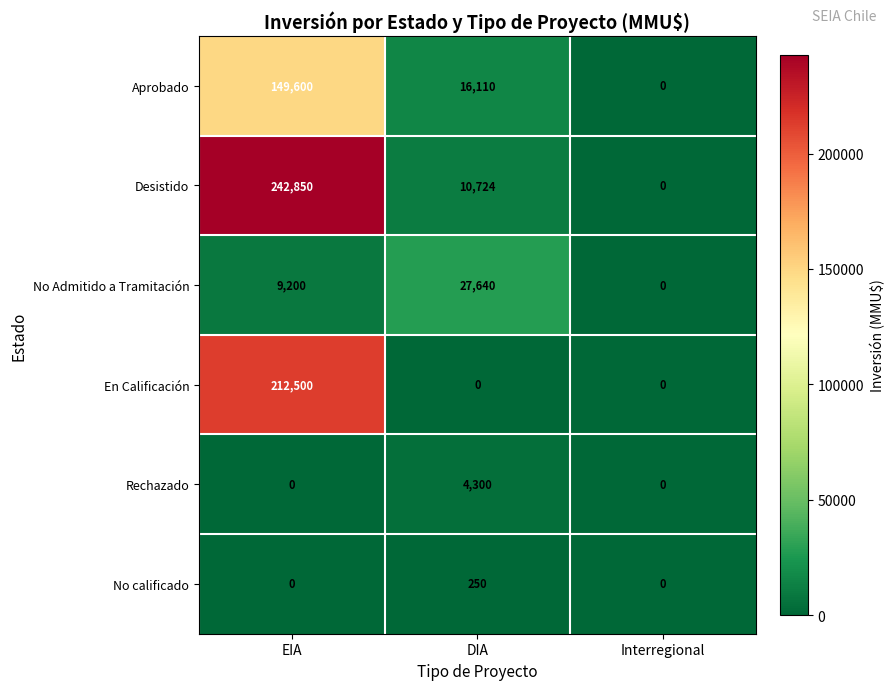

Reading left to right, what are all the values shown in this chart?

Aprobado: 149600	16110	0
Desistido: 242850	10724	0
No Admitido a Tramitación: 9200	27640	0
En Calificación: 212500	0	0
Rechazado: 0	4300	0
No calificado: 0	250	0